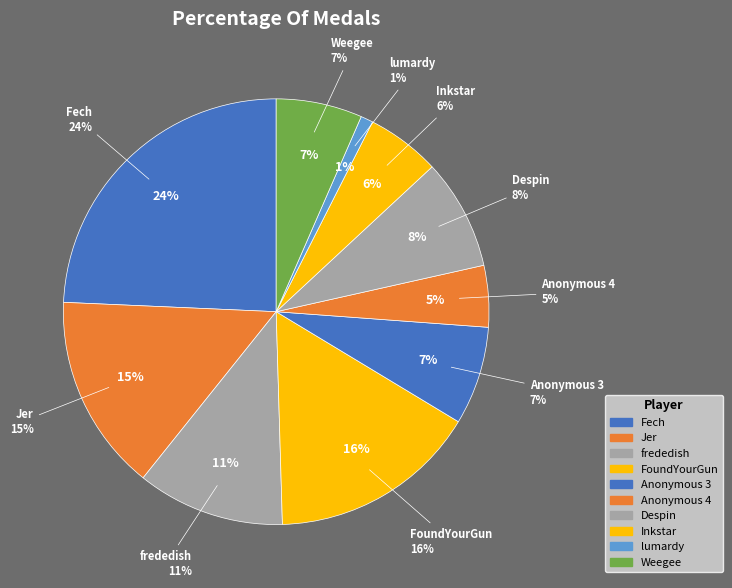

What is the smallest slice in the pie chart?

lumardy